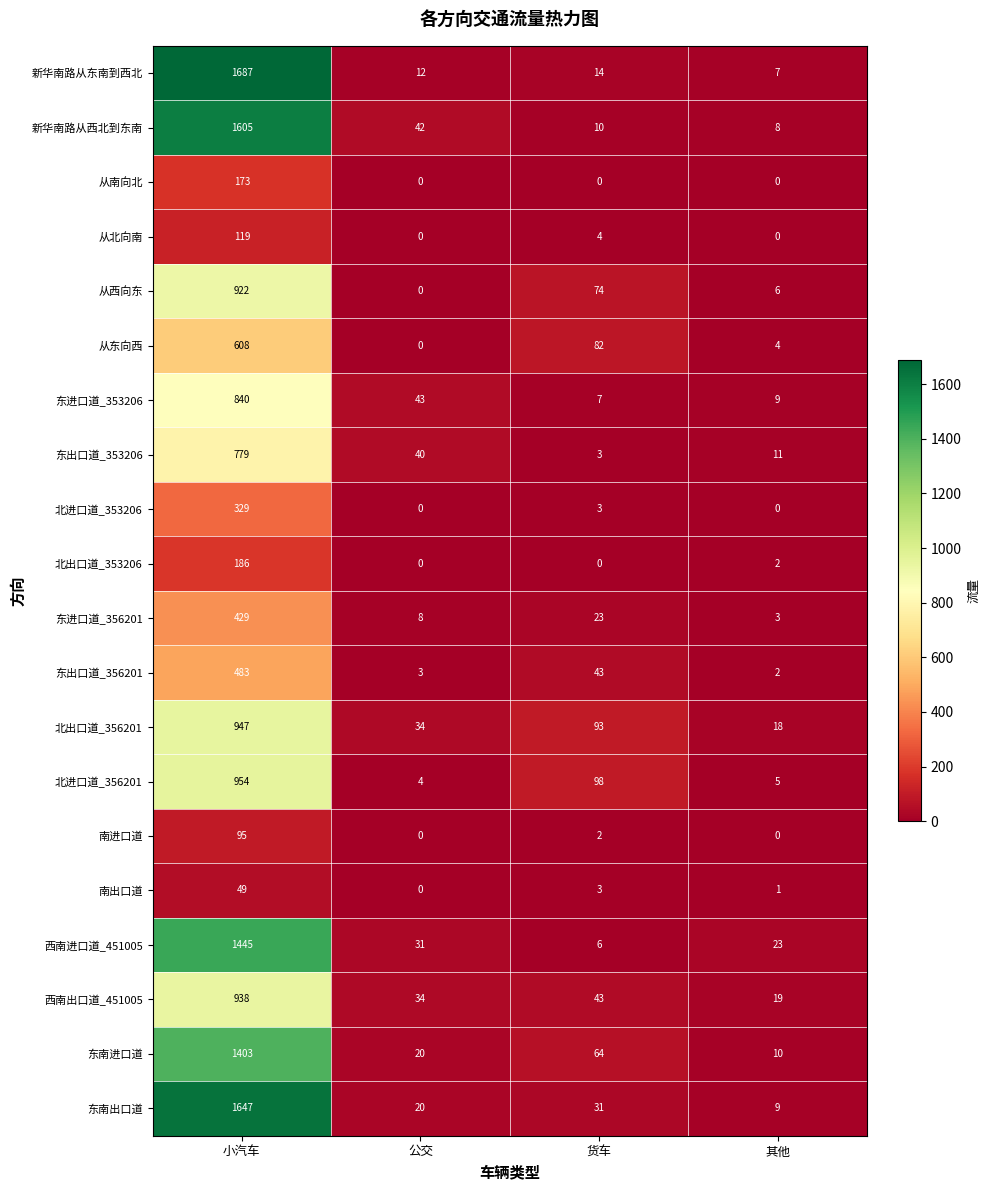

What is the lowest value of the 西南出口道_451005 series?

19